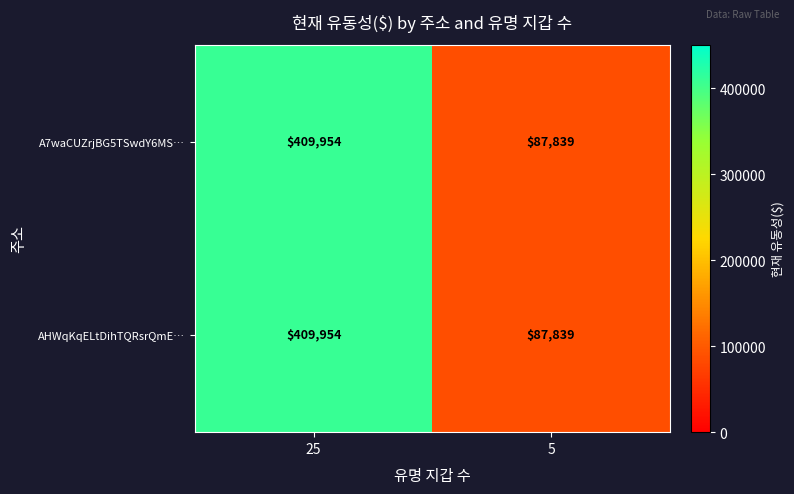

List the labels in order of AHWqKqELtDihTQRsrQmE… value, smallest first.

5, 25